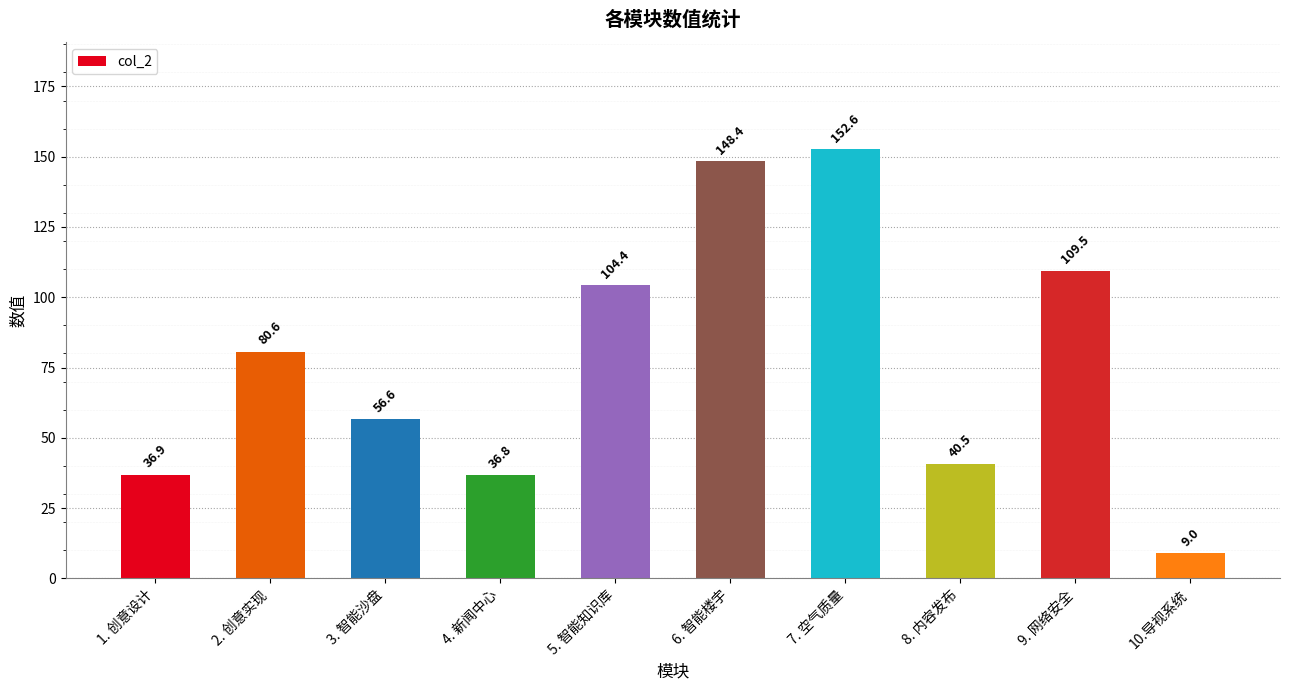

Reading left to right, what are all the values shown in this chart?

36.9	80.6	56.6	36.8	104.4	148.4	152.6	40.5	109.5	9.0